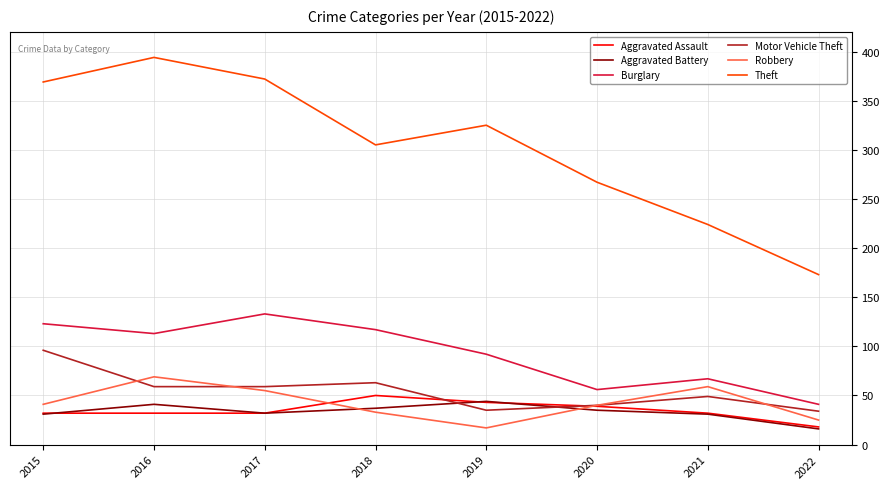

What is the maximum value for Motor Vehicle Theft?

96